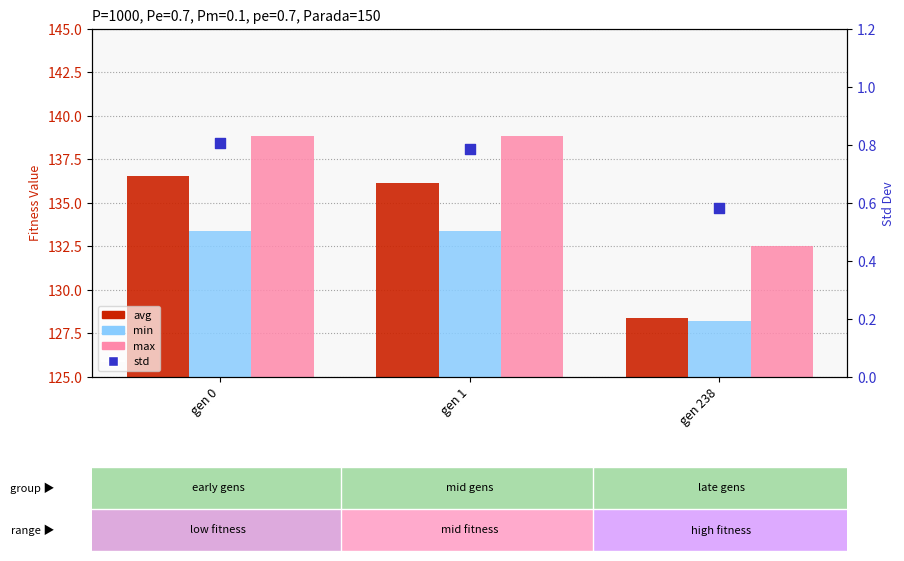

At how many categories does at least one series exceed 77?

3